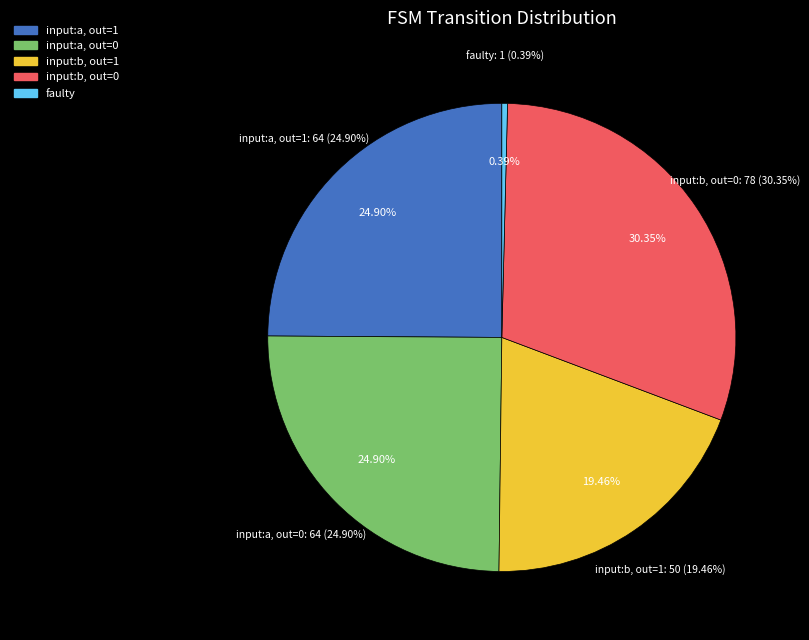

The input_a slice represents 25% of the pie. True or false?

True